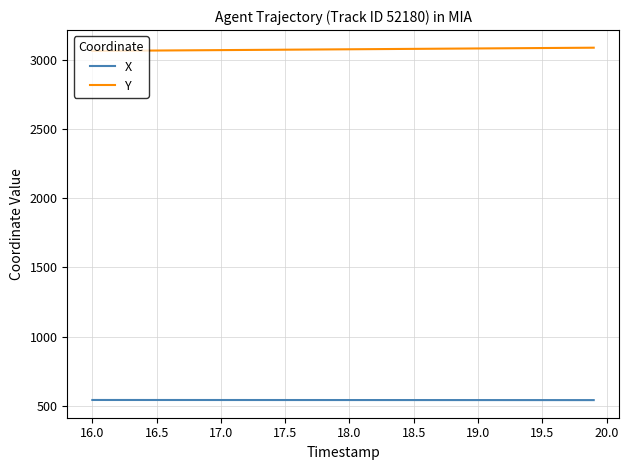

List the series in order of their overall mean, lowest first.

X, Y